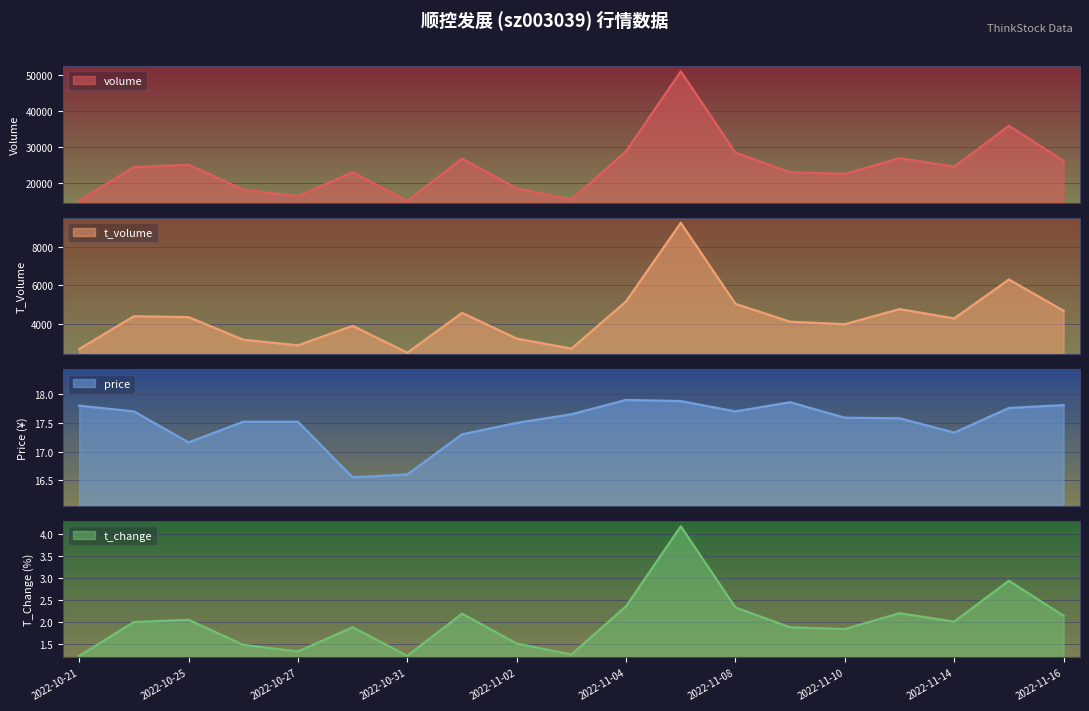

What is the value of the t_change point at the 10th from the left?

1.2